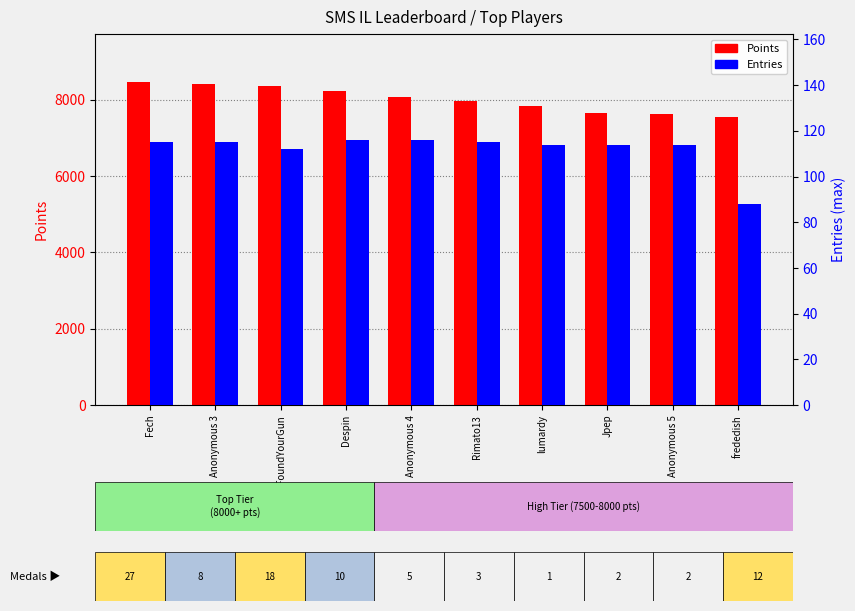

At how many categories does at least one series exceed 3979?

10